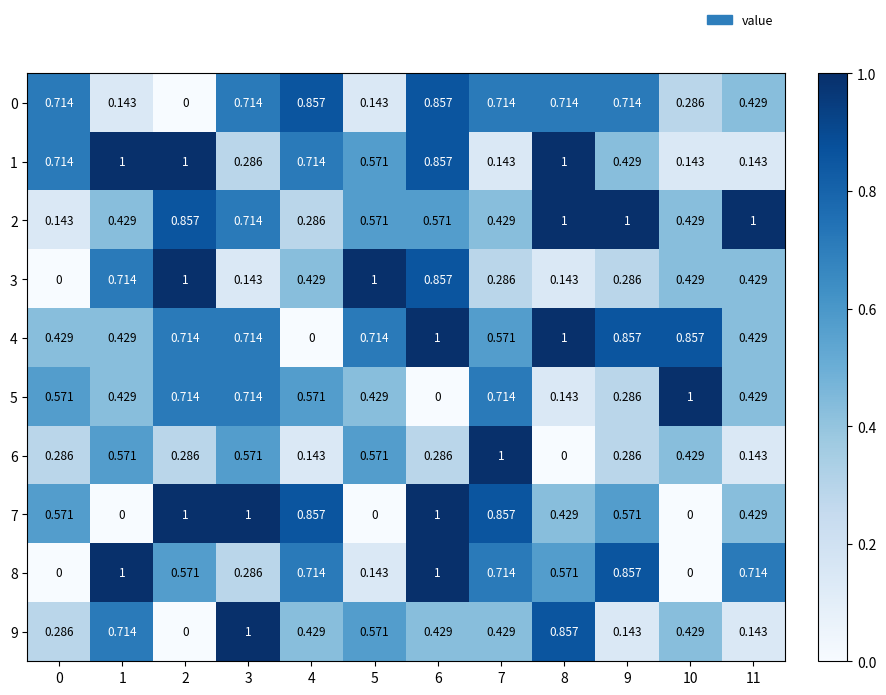

Is the value of 1 at 6 greater than the value of 6 at 11?

Yes